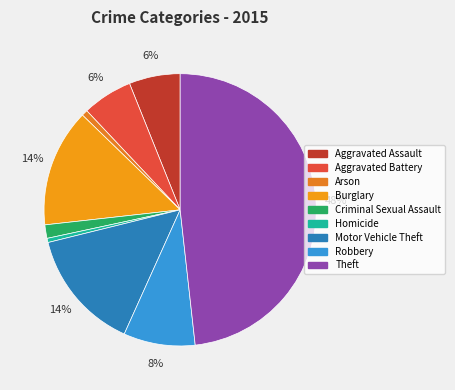

Is there any slice that represents more than half of the pie?

No